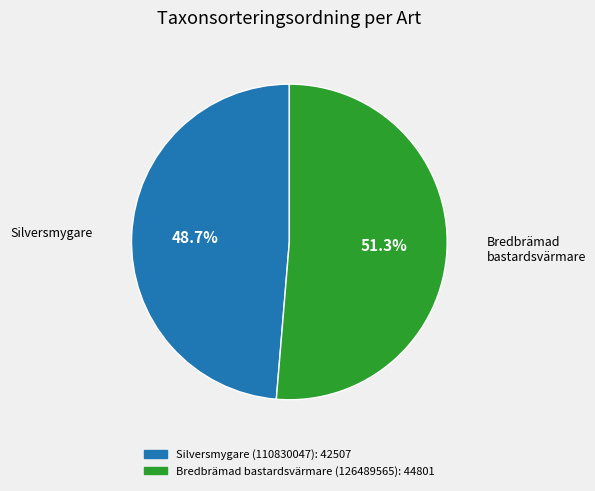

To the nearest percent, what is the average slice percentage?

50%